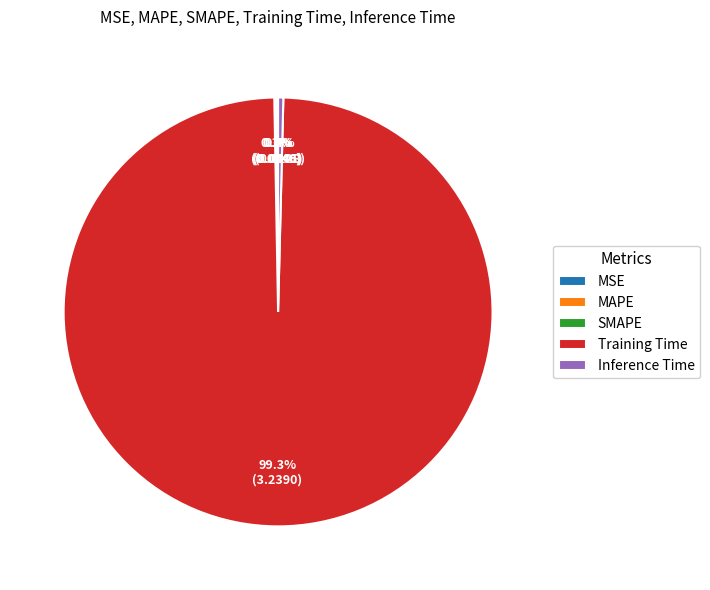

Does any single category account for the majority?

Yes